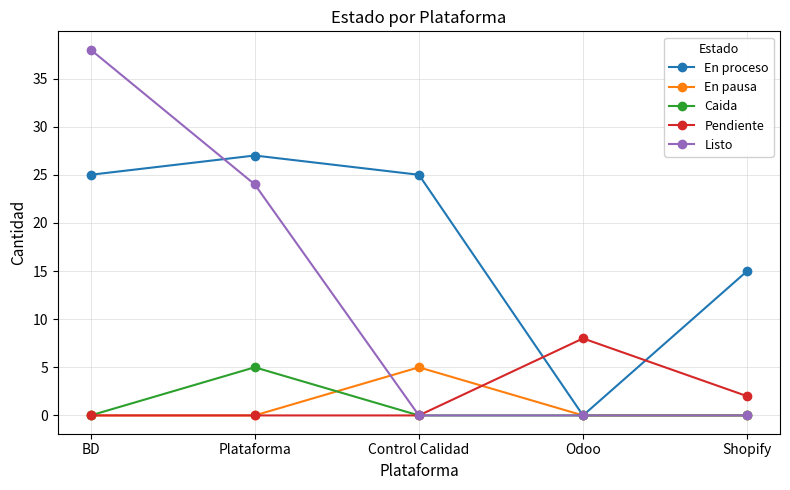

What is the difference between the Pendiente values at Shopify and BD?

2